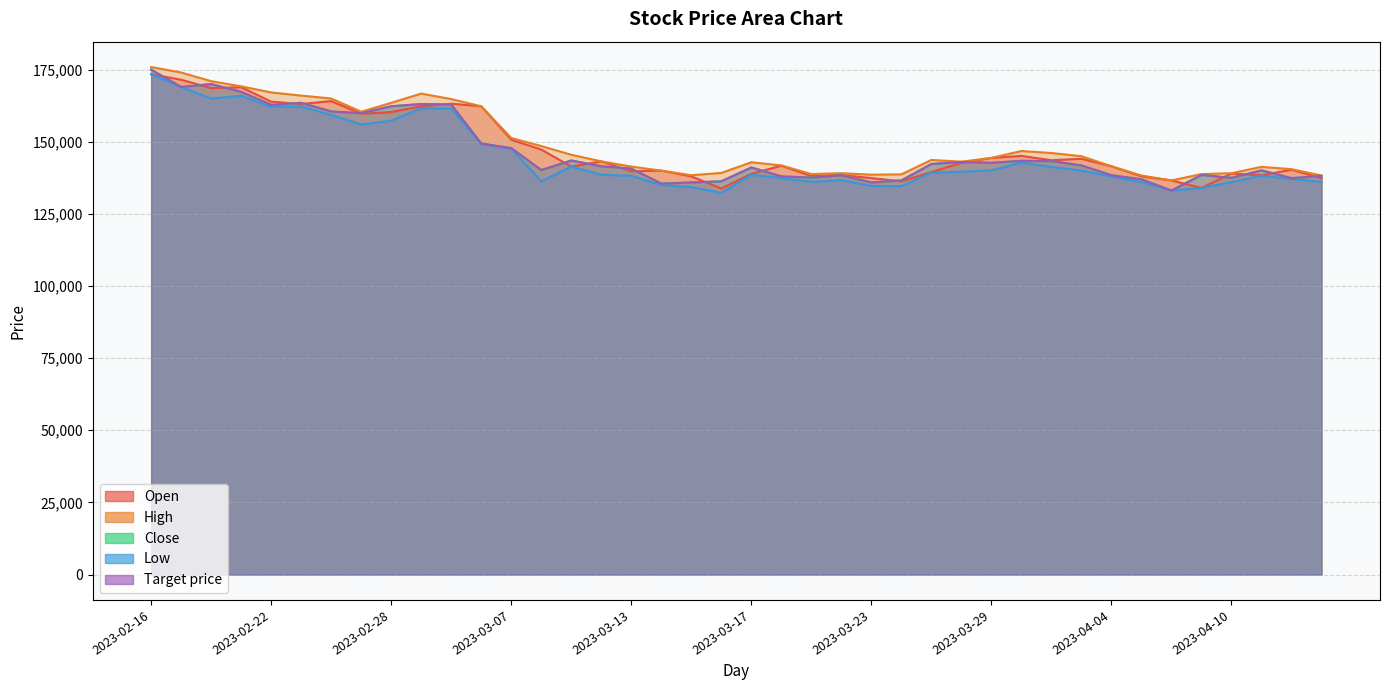

Between 2023-03-14 and 2023-02-28, which is larger?

2023-02-28